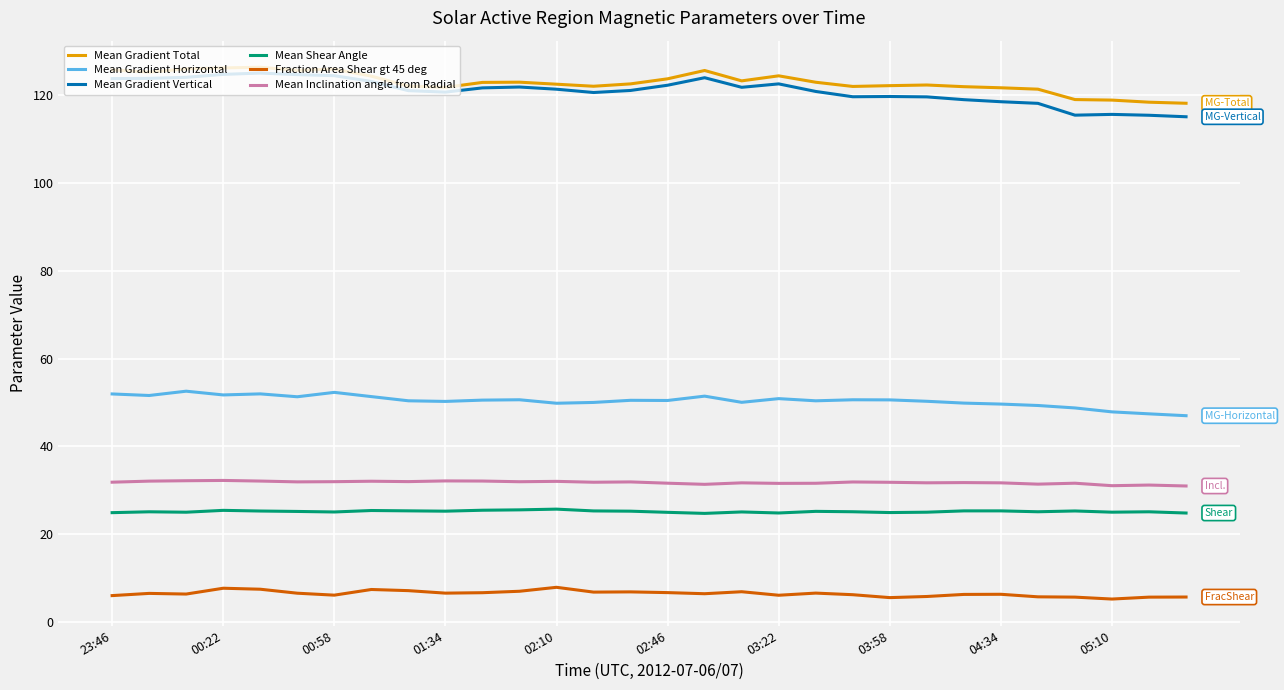

What is the greatest value displayed?

126.4